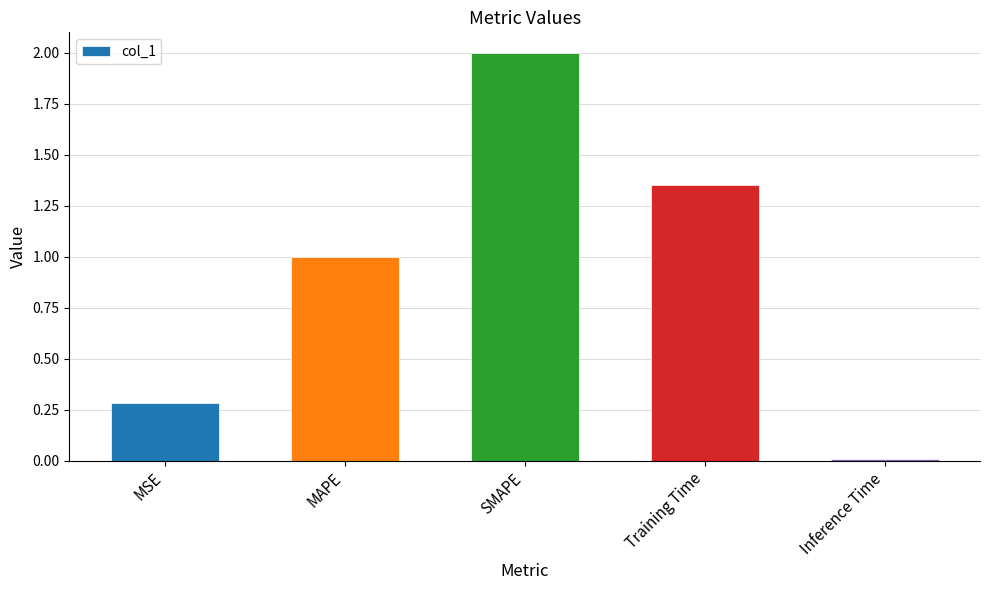

What is the value of the 3rd bar from the left?

2.0